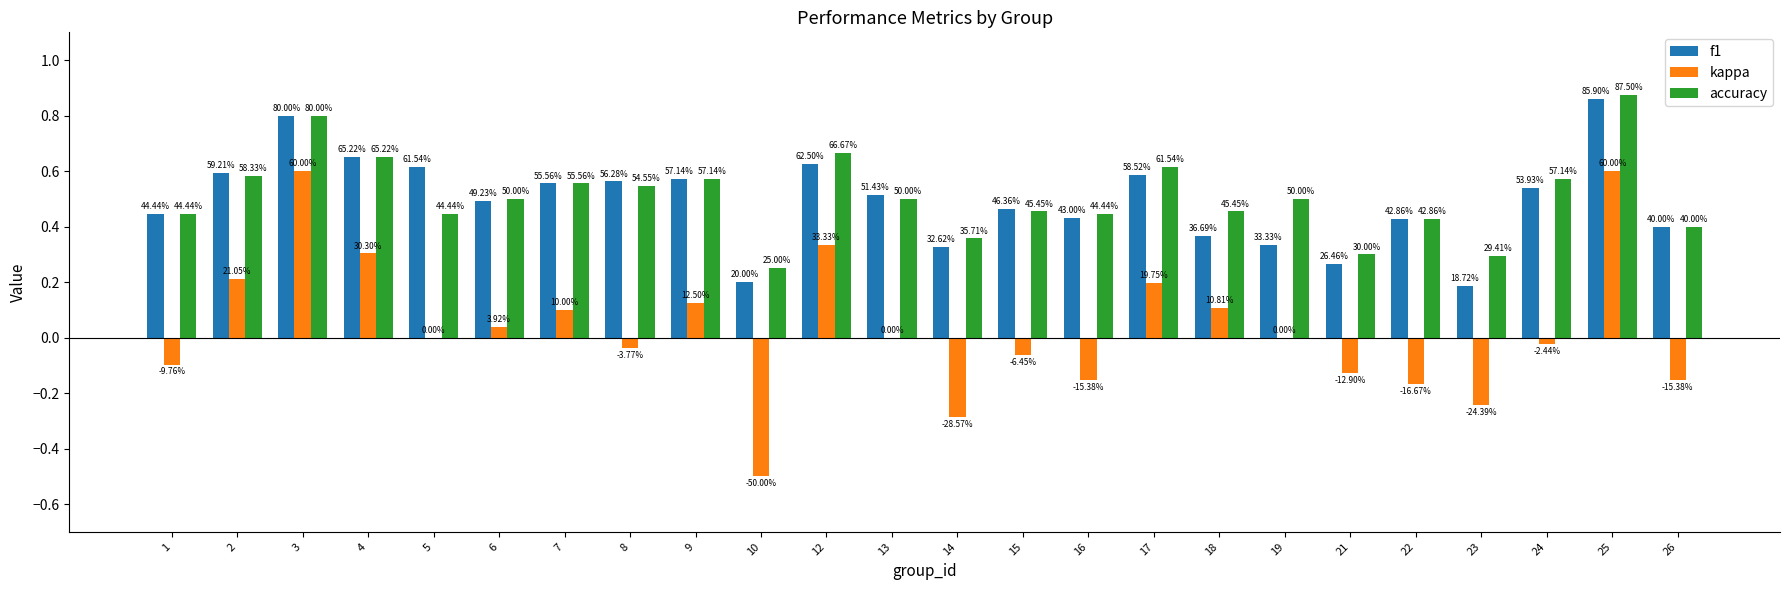

What is the value of the f1 bar at the 8th from the left?

0.6